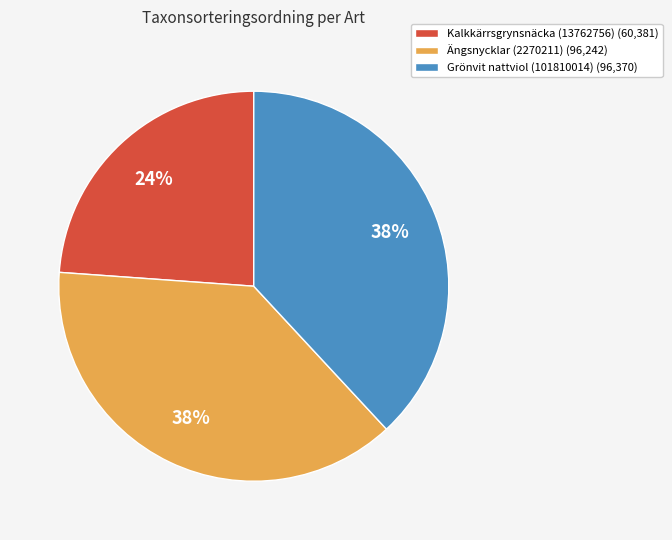

How many slices are in this pie chart?

3